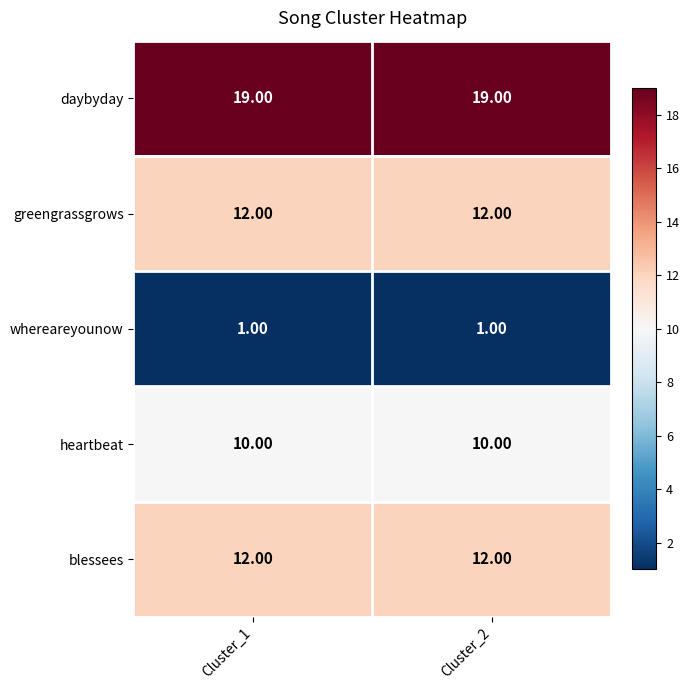

What is the average value of the daybyday series?

19